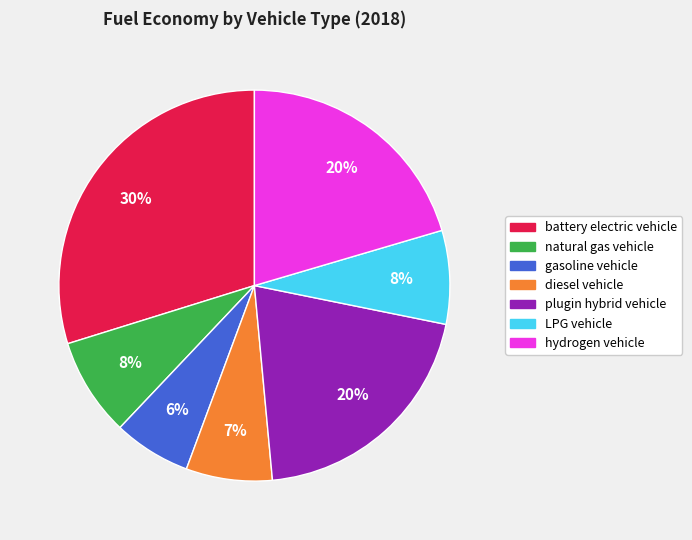

How many slices are in this pie chart?

7